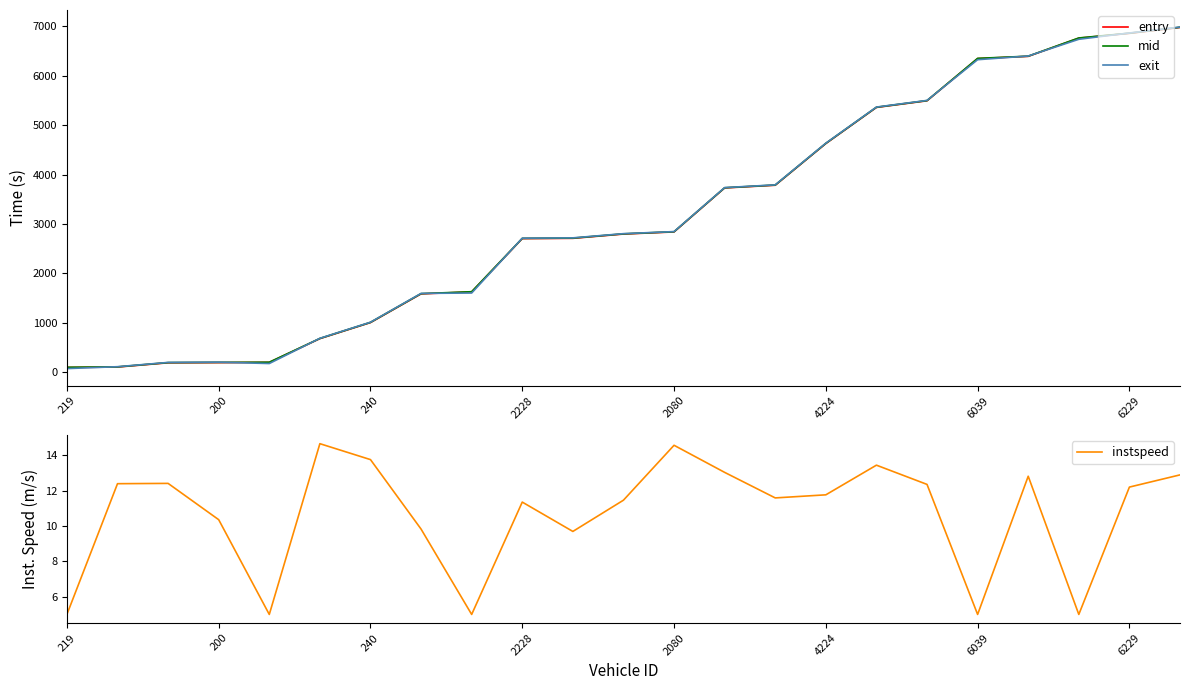

The exit series shows 3229.5 at 4224. True or false?

False